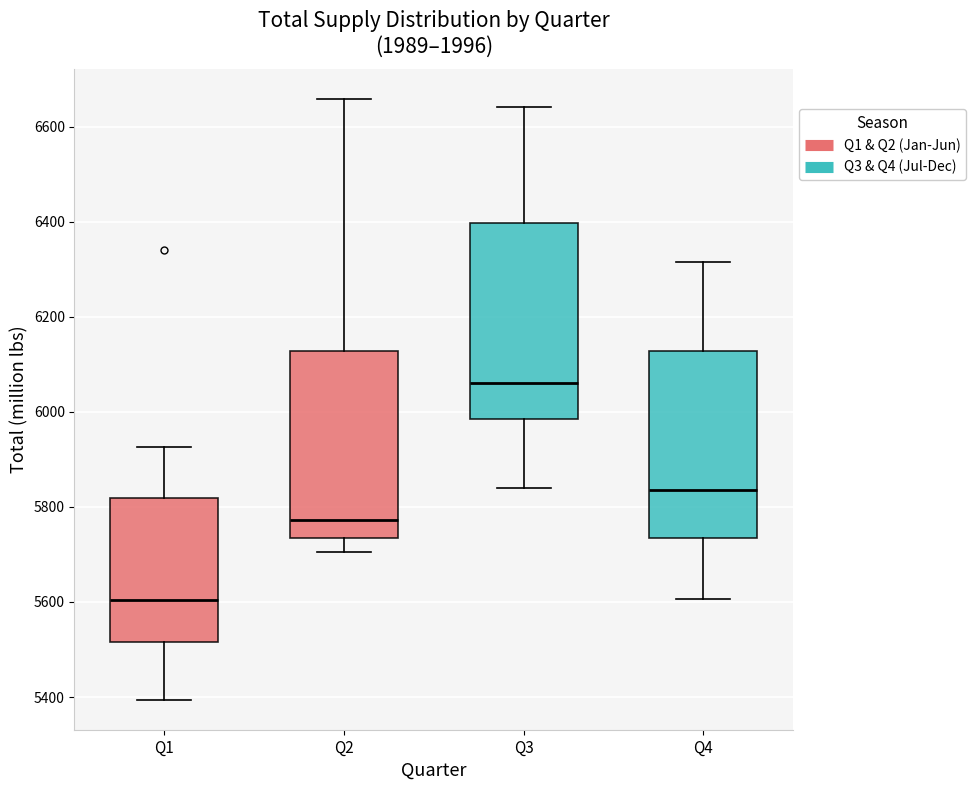

Reading left to right, read every box against the y-axis: the position of its median line, the range the box covers, and the ends of its whiskers. The values are not printed on the chart, so give them approximately, as read against the axis.

Q1: median 5600, box 5520 to 5820, whiskers 5400 to 5920
Q2: median 5780, box 5740 to 6120, whiskers 5700 to 6660
Q3: median 6060, box 5980 to 6400, whiskers 5840 to 6640
Q4: median 5840, box 5740 to 6120, whiskers 5600 to 6320